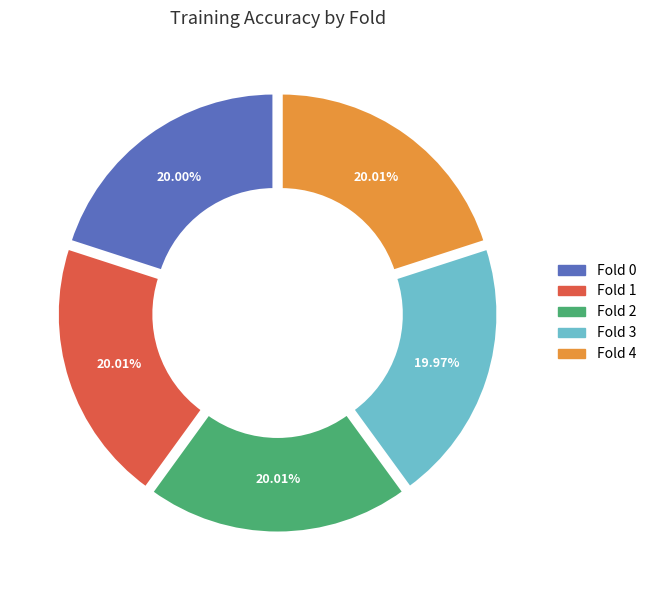

To the nearest percent, what is the average slice percentage?

20%